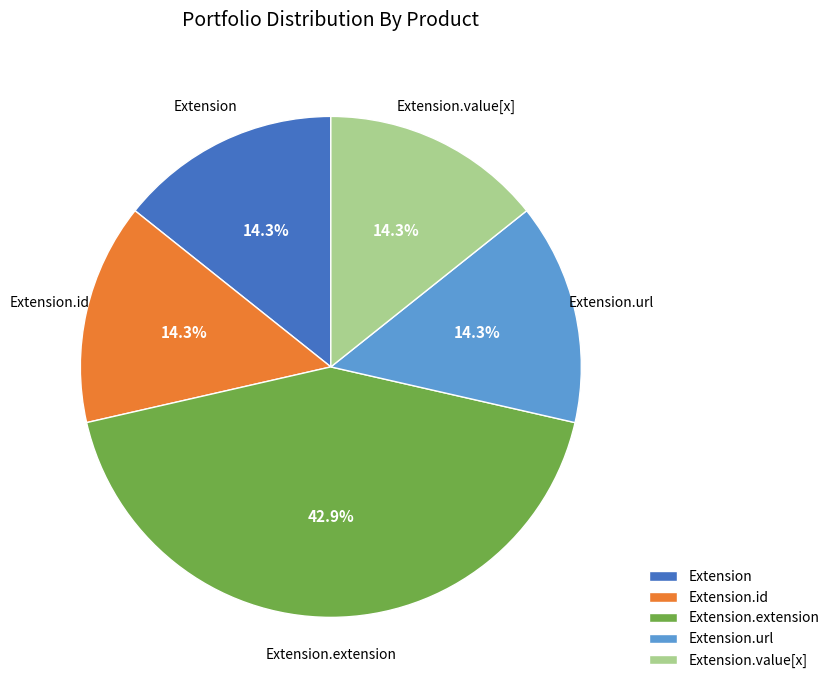

Count the number of slices in the pie.

5